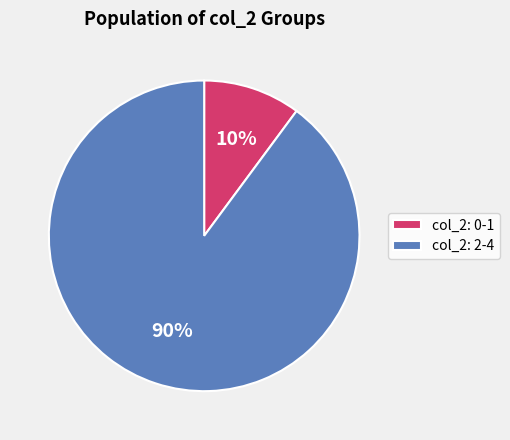

Is it true that col_2: 2-4 is 79% of the pie?

False